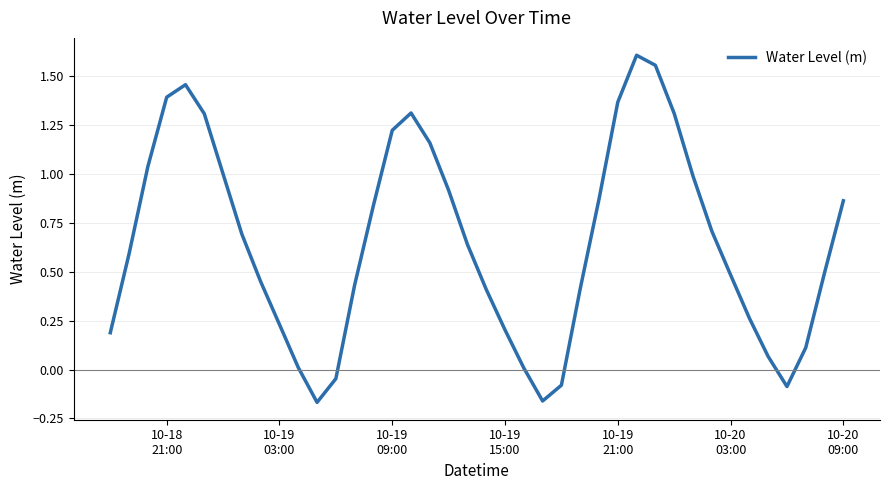

How many lines are shown in the chart?

1